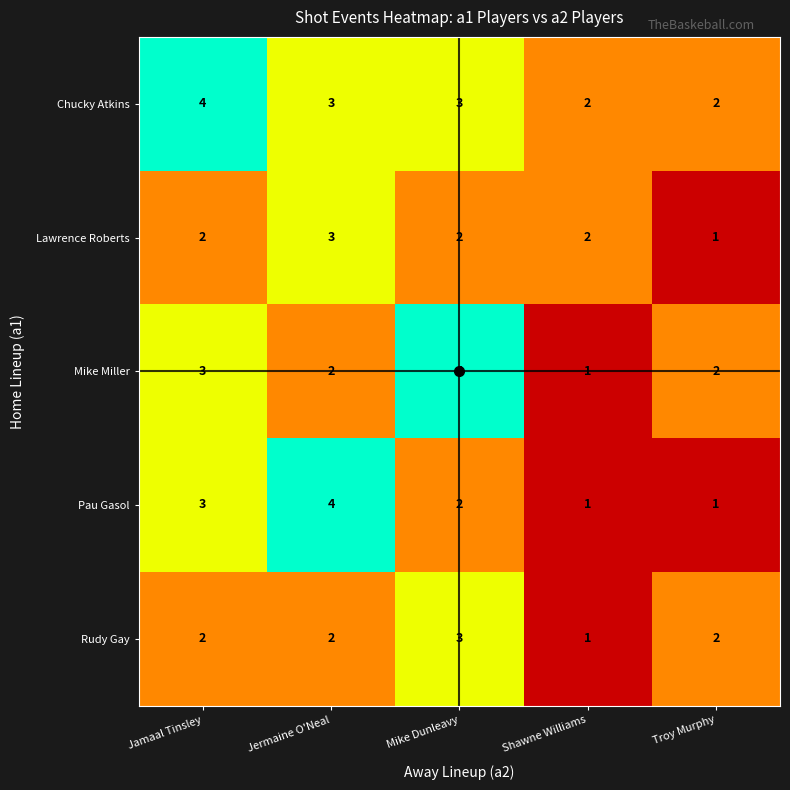

Is it true that Rudy Gay equals 1 at Shawne Williams?

True